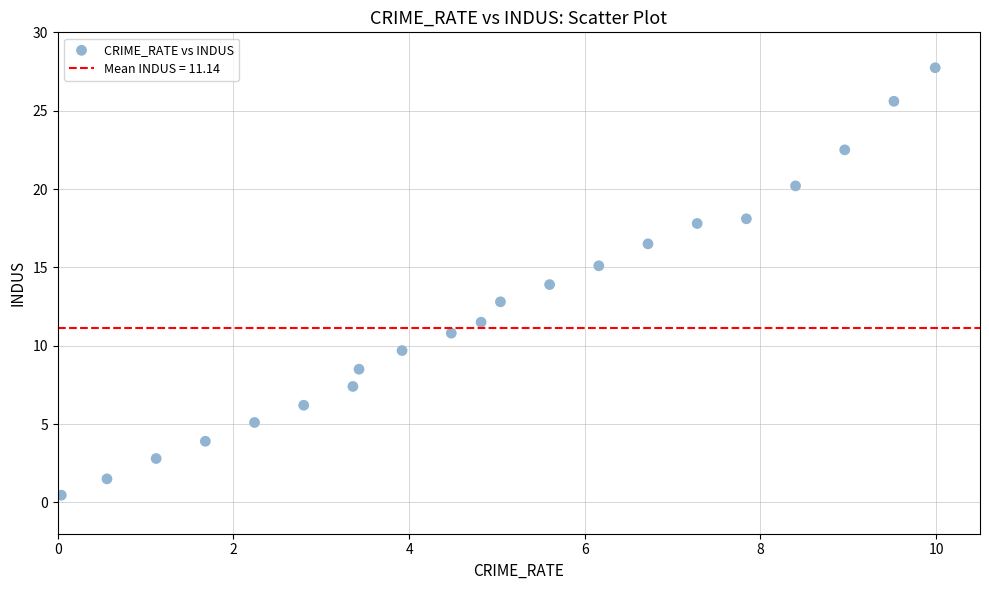

What is the range of X values (max minus min)?

10.0